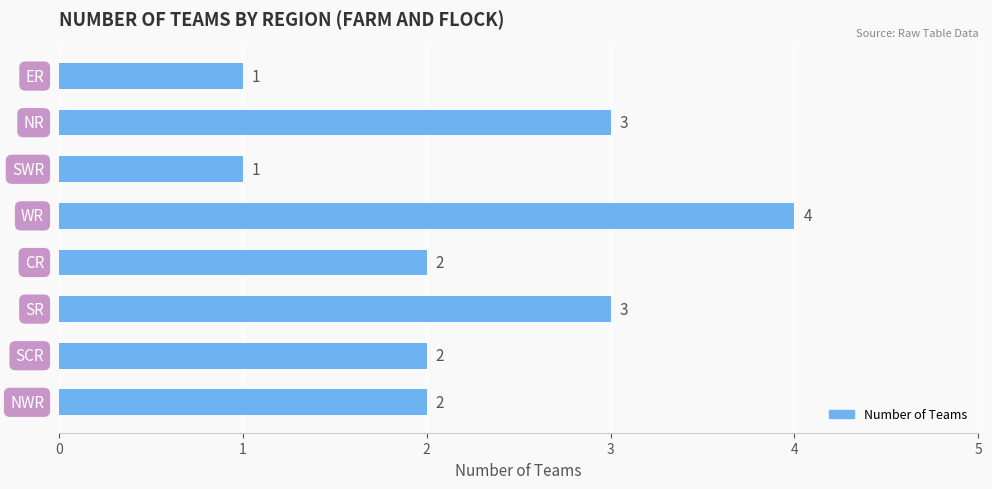

How many values are between 2 and 3?

5